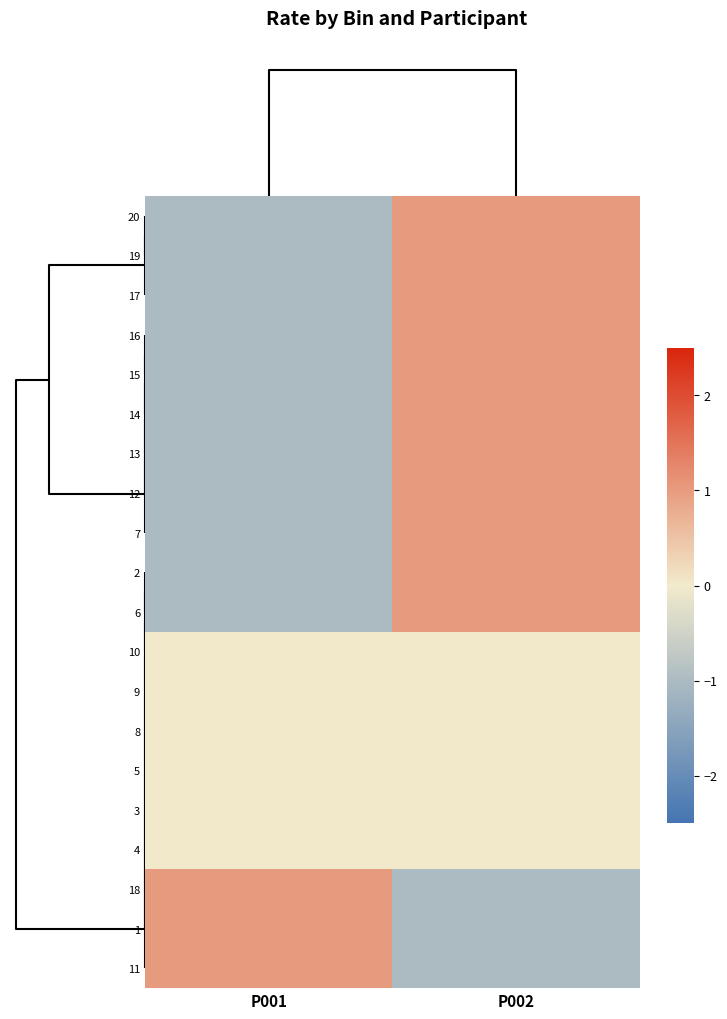

What is the spread (max minus min) of values at P002?

2